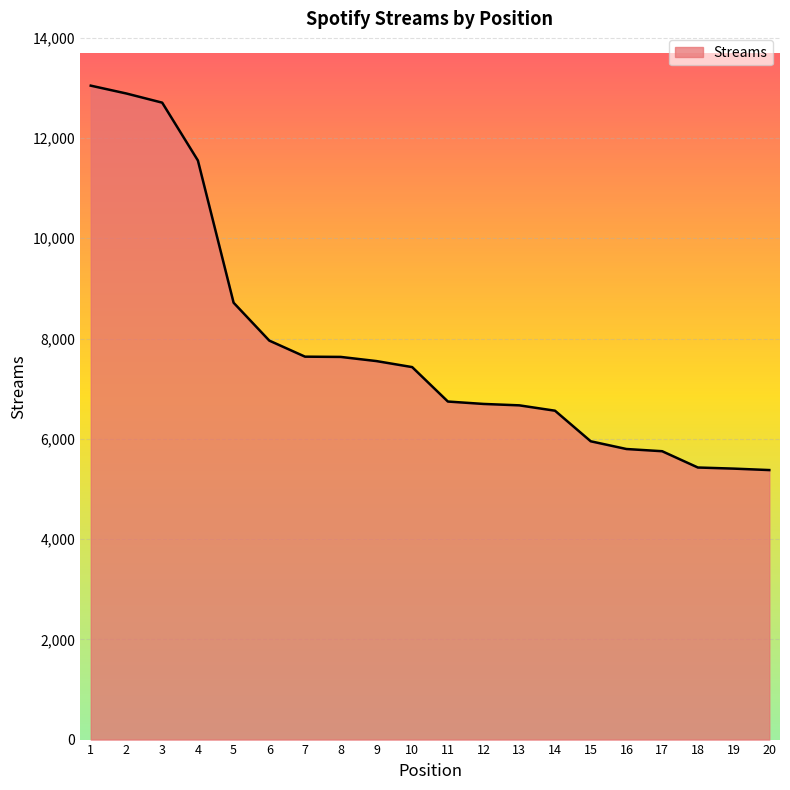

Is it true that the value at 20 is 5376?

True